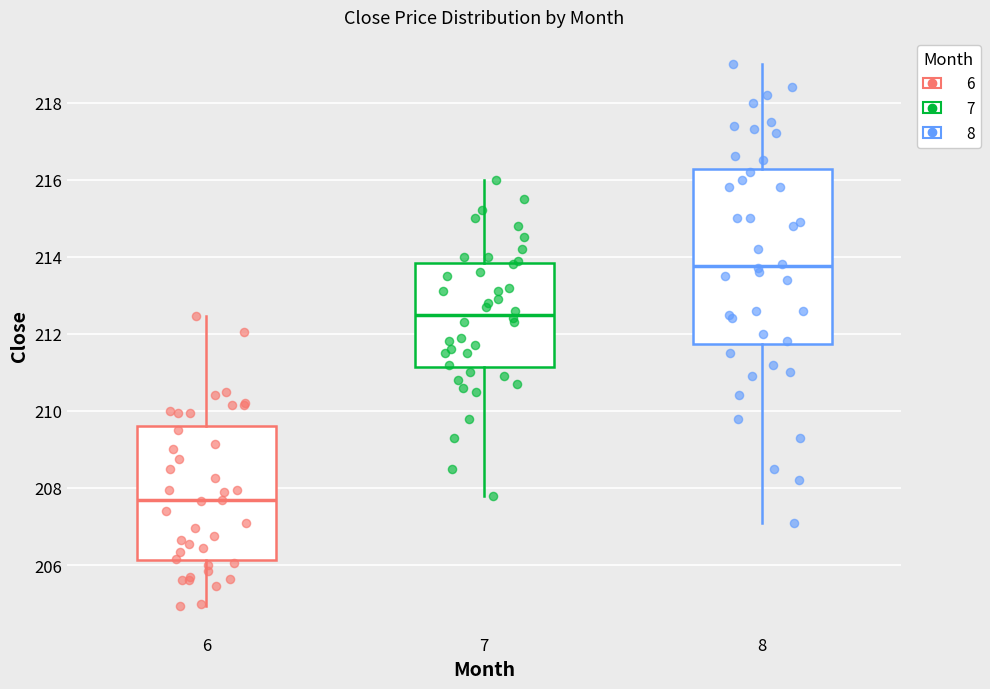

Reading left to right, transcribe this box plot: for each box, give where its median line is, the range the box spans, and where its two whiskers end, as read against the y-axis. The values are not printed on the chart, so give them approximately, as read against the axis.

6: median 207.6, box 206.2 to 209.6, whiskers 205.0 to 212.4
7: median 212.6, box 211.2 to 213.8, whiskers 207.8 to 216.0
8: median 213.8, box 211.8 to 216.2, whiskers 207.2 to 219.0